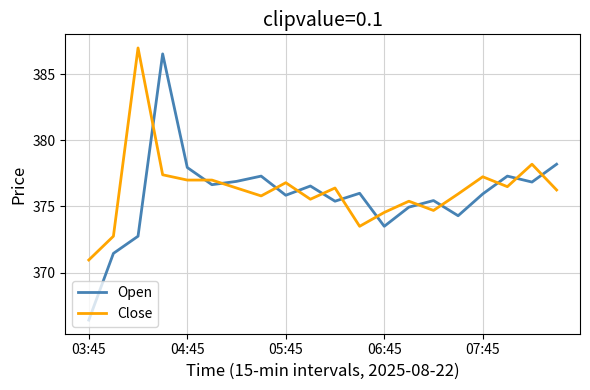

Which series has the widest spread of values?

Open